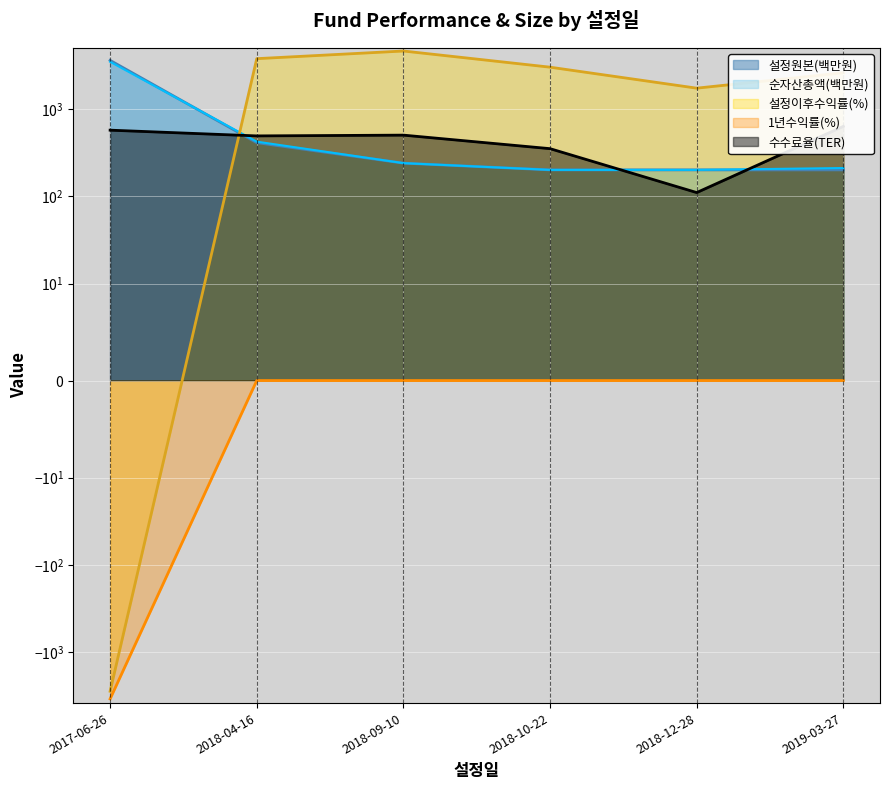

Rank the series by their maximum value, from lowest to highest.

1년수익률(%), 수수료율(TER), 순자산총액(백만원), 설정원본(백만원), 설정이후수익률(%)